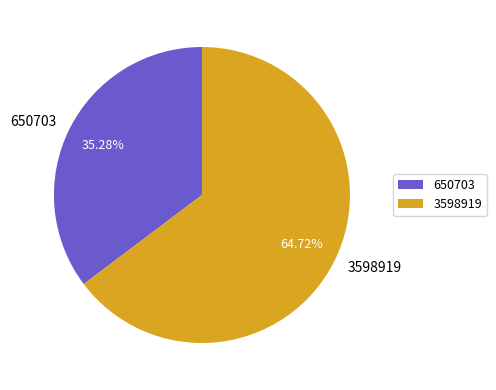

Do 650703 and 3598919 together represent more than half of the pie?

Yes